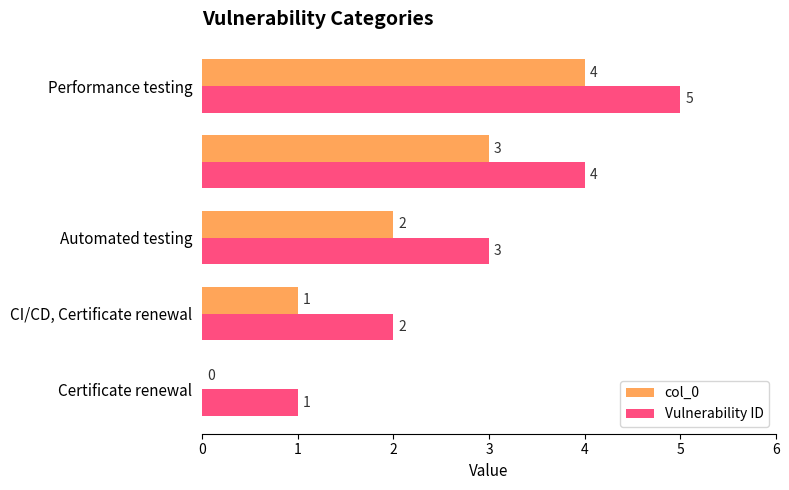

What is the greatest value displayed?

5